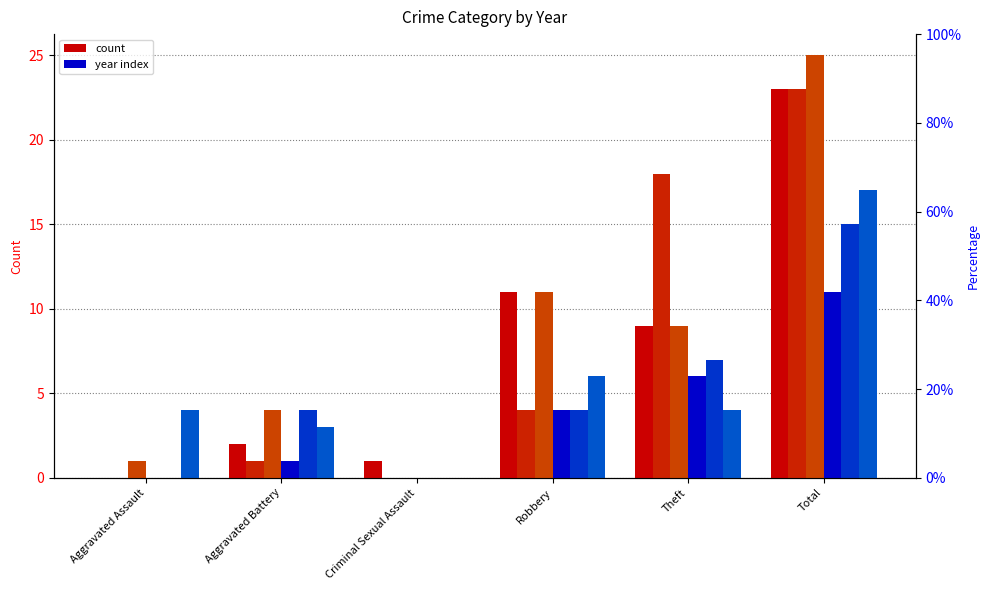

Which label corresponds to the largest value in the chart?

Total